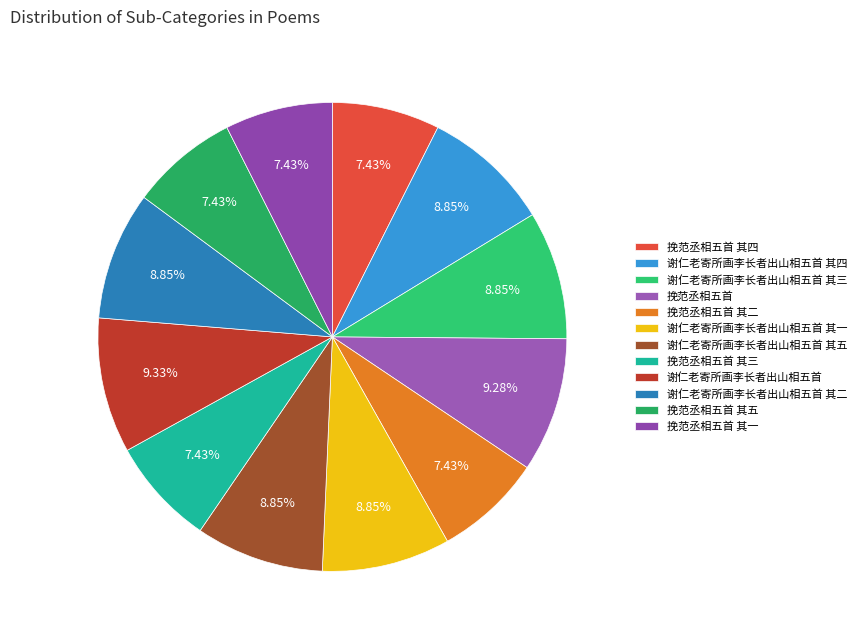

What is the change in value from 谢仁老寄所画李长者出山相五首 其四 to 挽范丞相五首 其五?

-170401